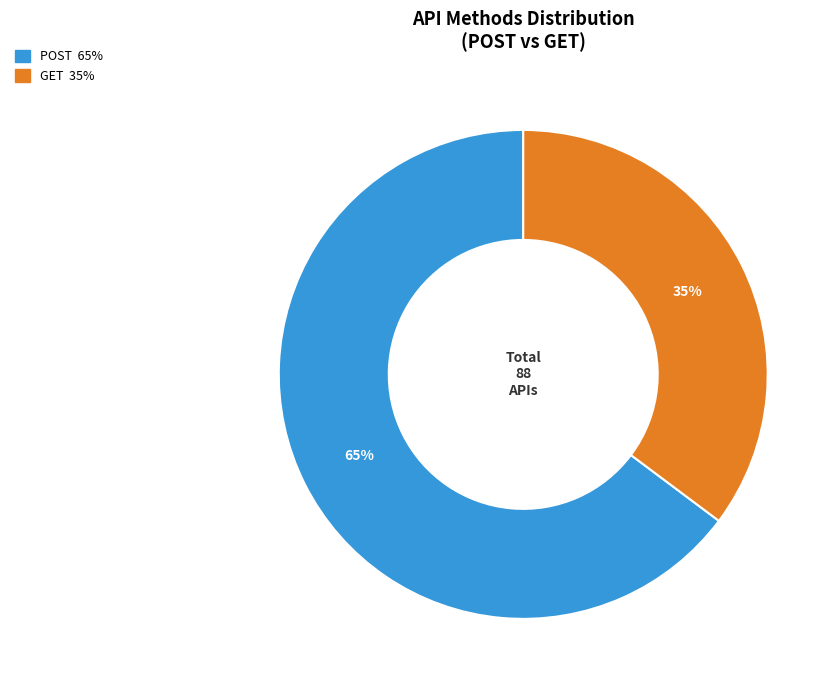

Combined, do GET and POST account for over 50%?

Yes